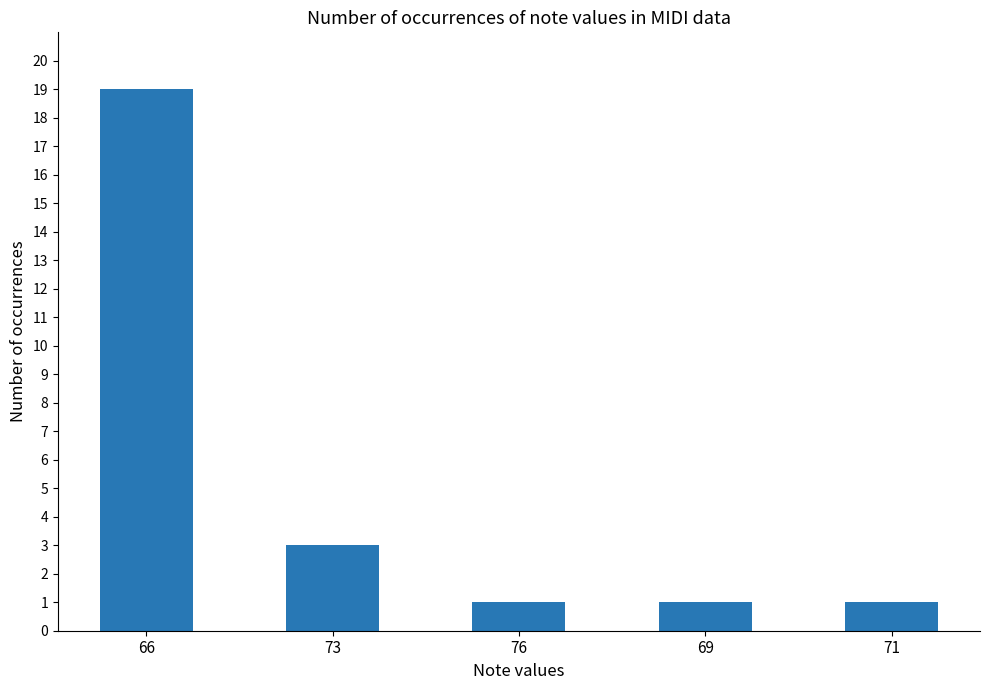

Where is the data nearest to the value 10?

73